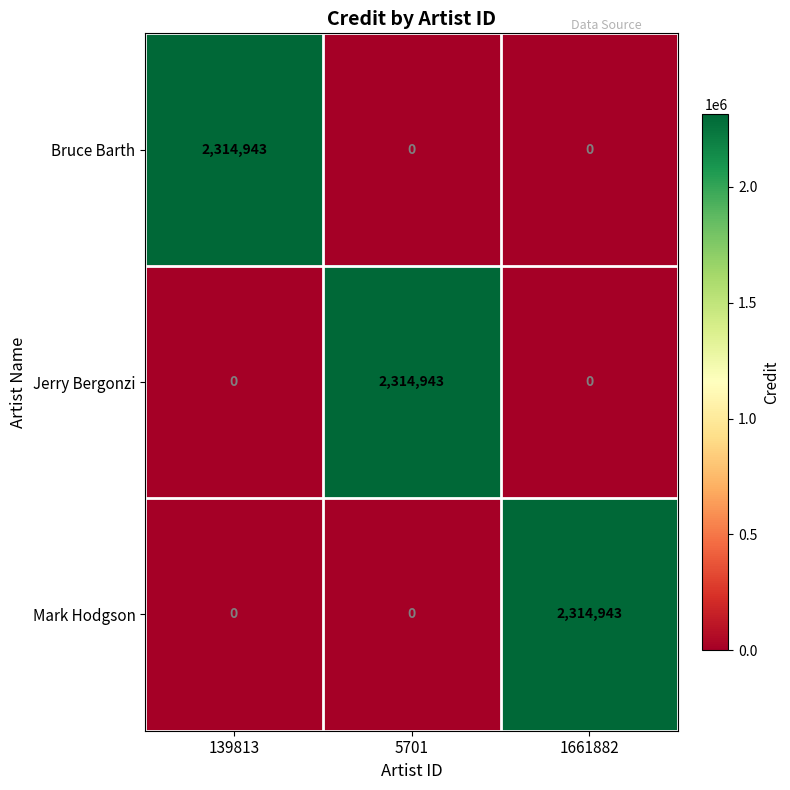

Count the Jerry Bergonzi values in the range 0 to 2314943.

3